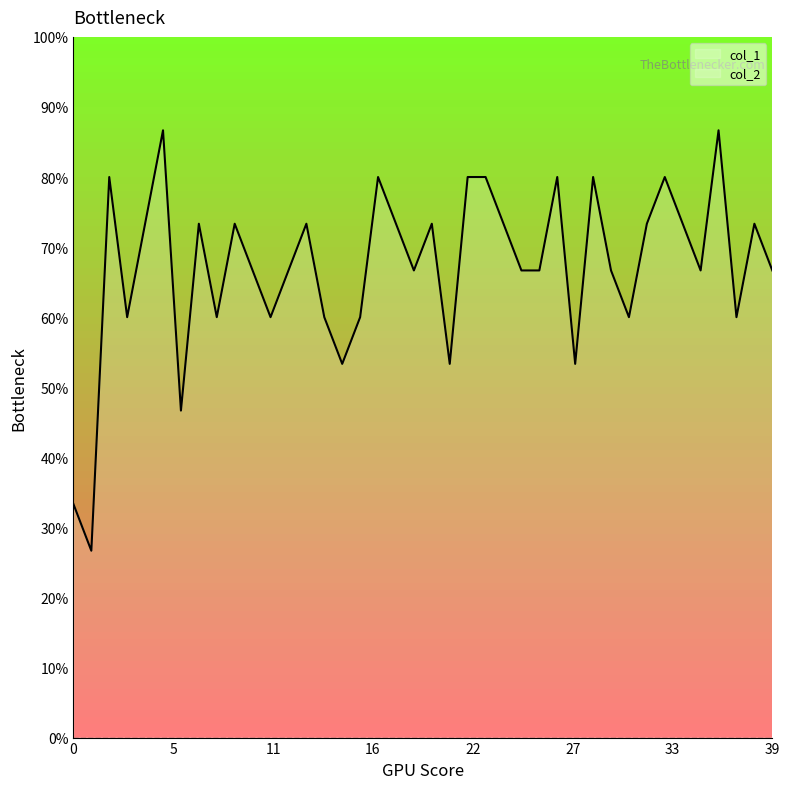

The value at 37 is 0.6. True or false?

True